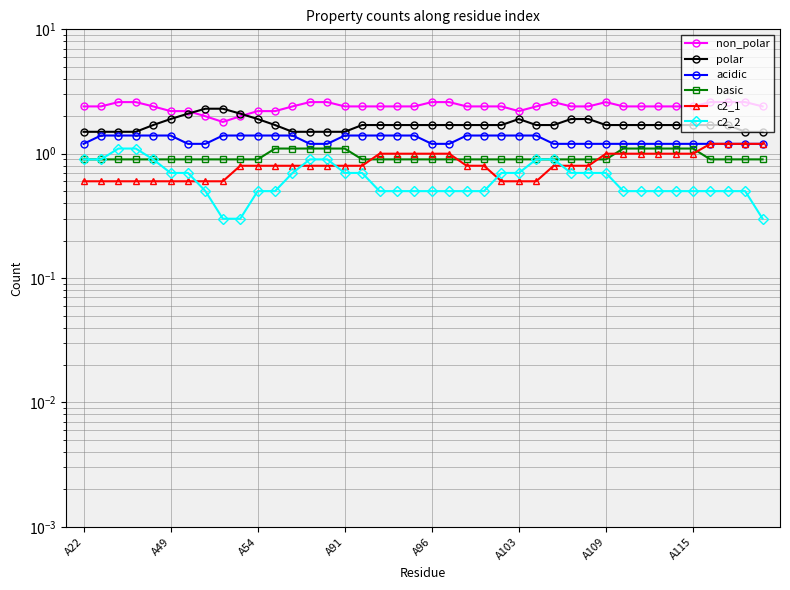

How many lines are shown in the chart?

6